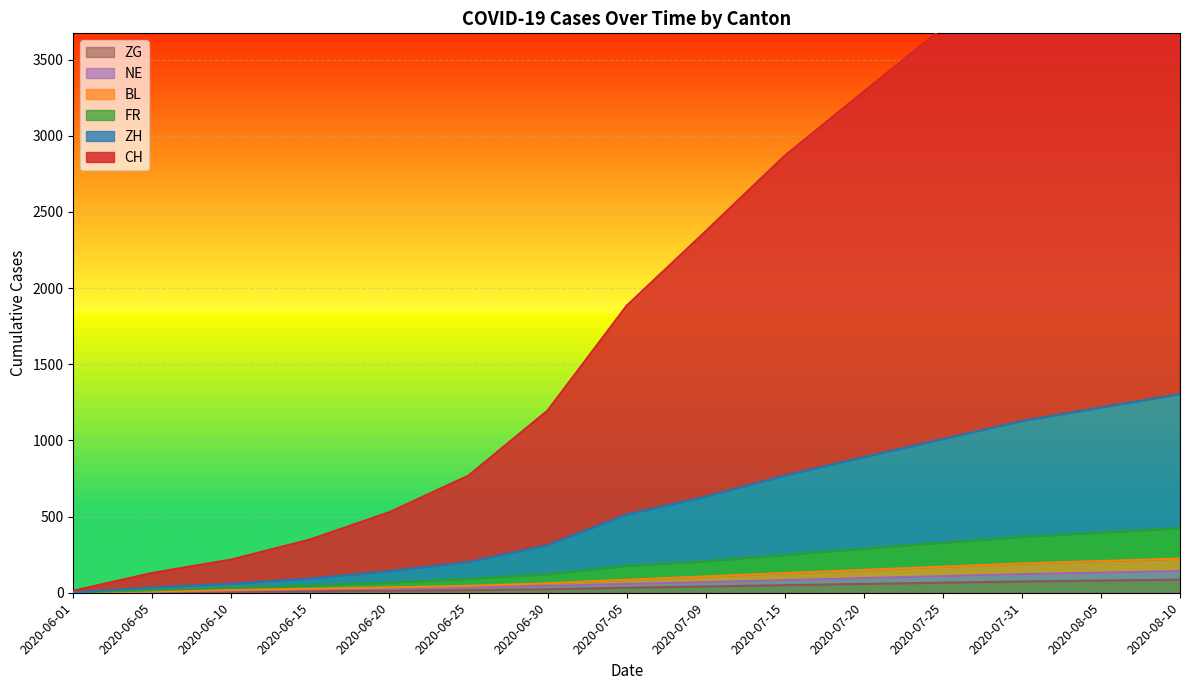

Which label corresponds to the smallest value in the chart?

2020-06-01